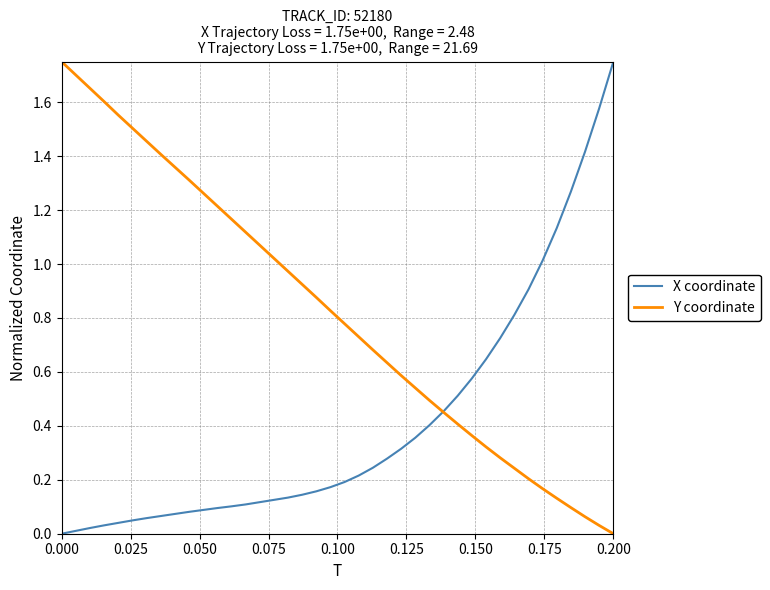

Which series has the largest total across all categories?

Y coordinate